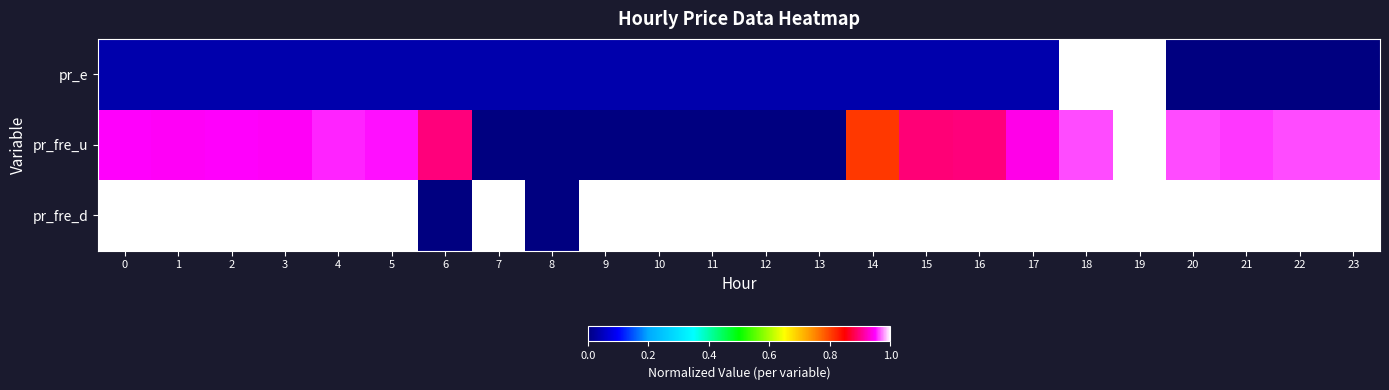

At how many categories does at least one series exceed 0?

24